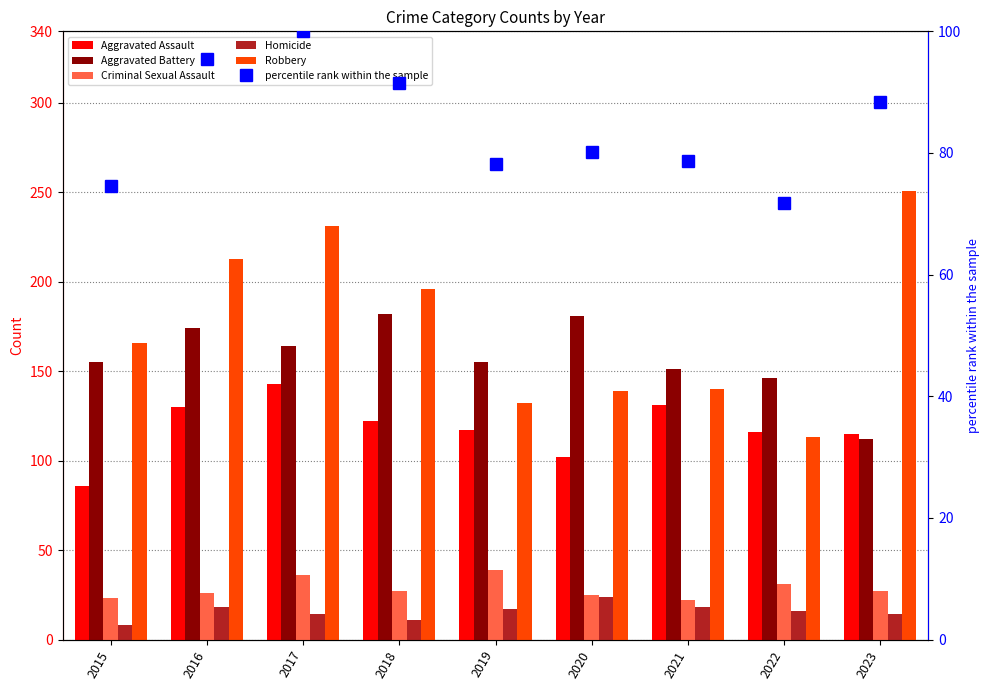

At which category is the sum across all series the highest?

2017